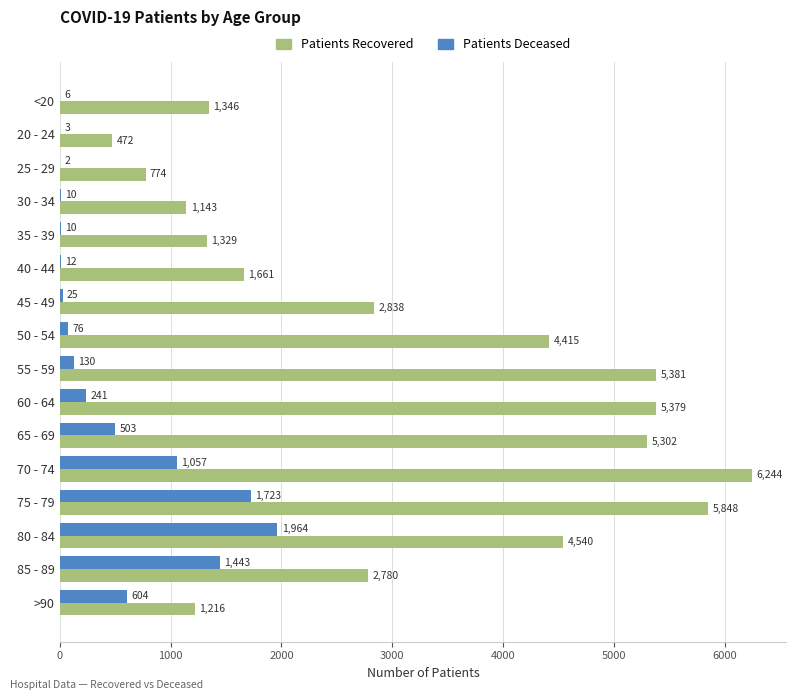

What is the total value across all series at >90?

1820